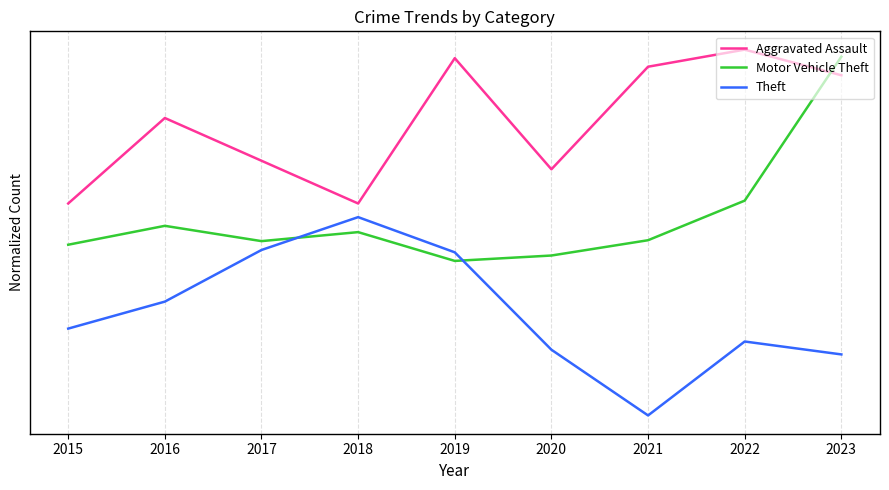

Does the chart have visible grid lines?

Yes